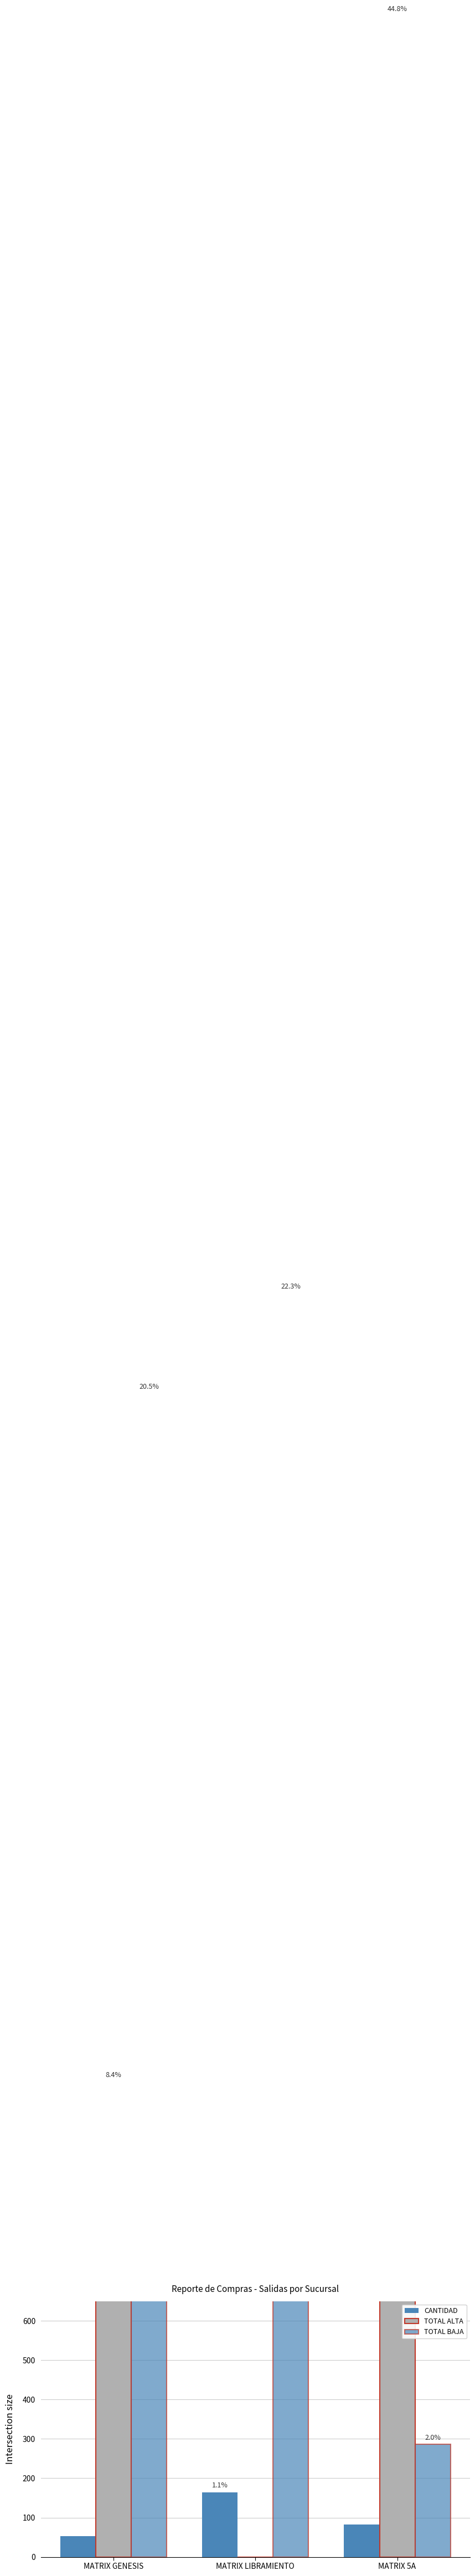

Reading left to right, what are all the values shown in this chart?

CANTIDAD: MATRIX GENESIS=53.0	MATRIX LIBRAMIENTO=164.0	MATRIX 5A=82.0
TOTAL ALTA: MATRIX GENESIS=1207.4	MATRIX LIBRAMIENTO=0.0	MATRIX 5A=6456.3
TOTAL BAJA: MATRIX GENESIS=2955.6	MATRIX LIBRAMIENTO=3210.8	MATRIX 5A=285.7